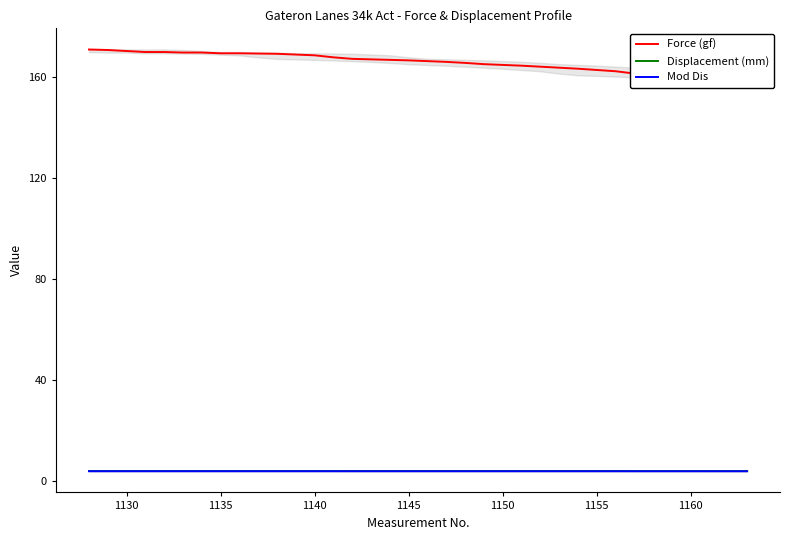

What are all the series names shown in the legend?

Force (gf), Displacement (mm), Mod Dis